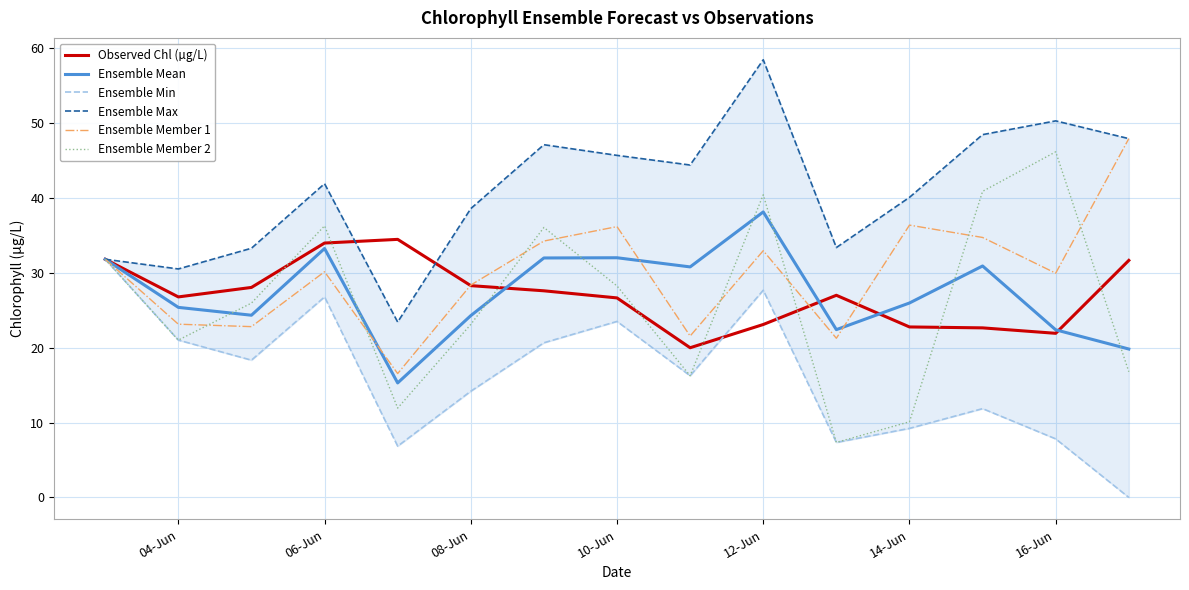

Which series ends up on top after the final intersection of Ensemble Mean and Ensemble Member 2?

Ensemble Mean